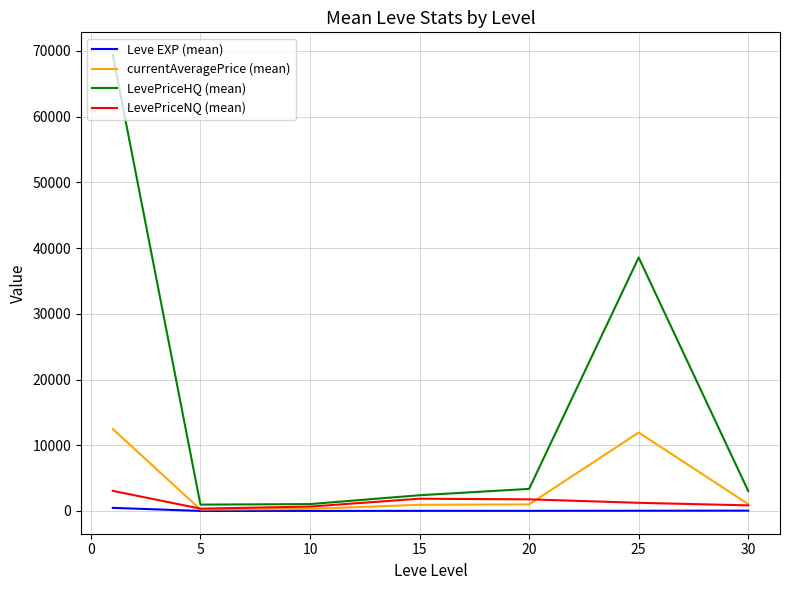

What is the highest value of the LevePriceHQ (mean) series?

69356.4